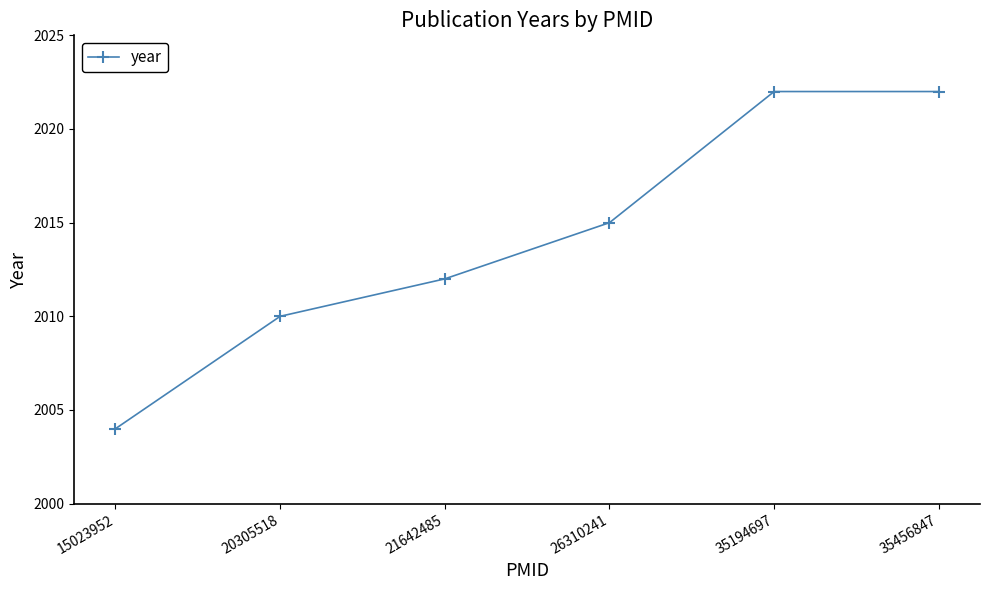

True or false: the data shows 2925 at 35194697.

False